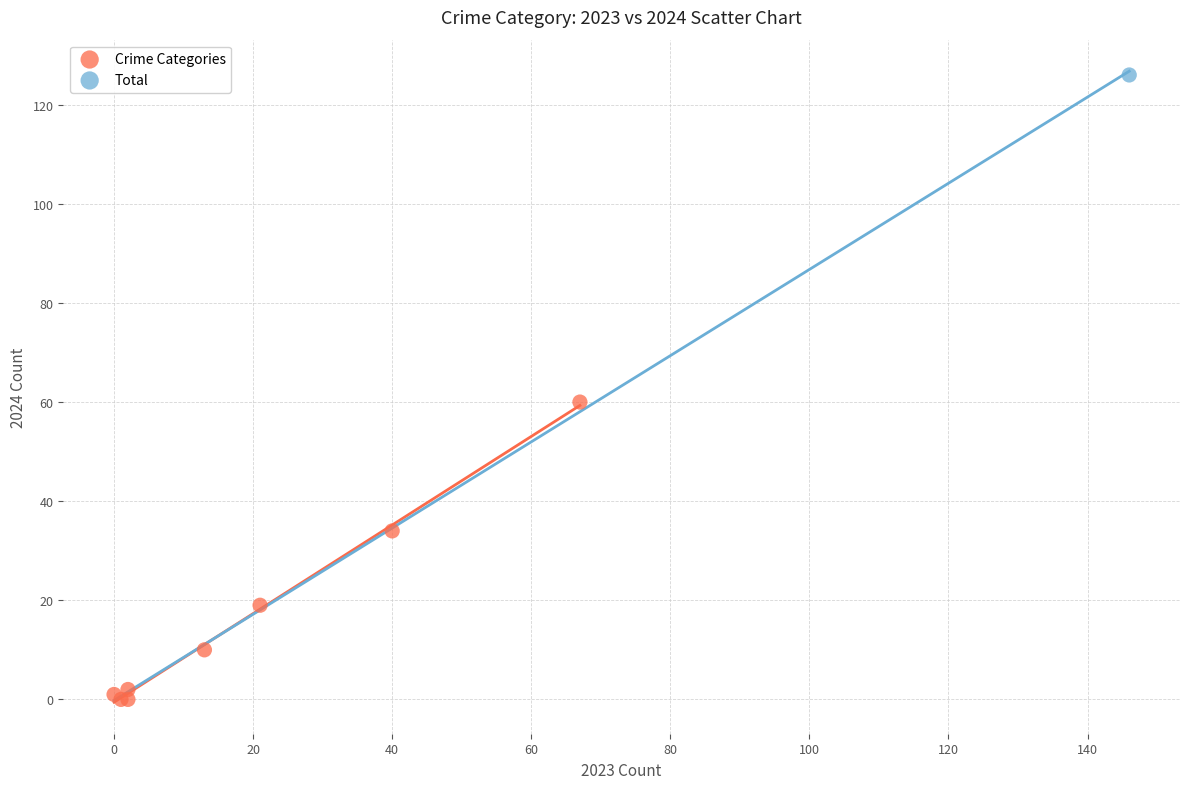

What are all the series names shown in the legend?

Crime Categories, Total